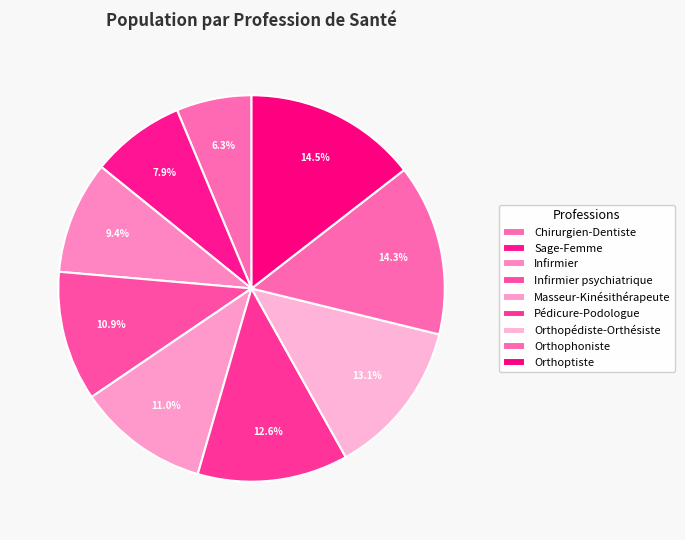

Does Infirmier account for over 50% of the chart?

No